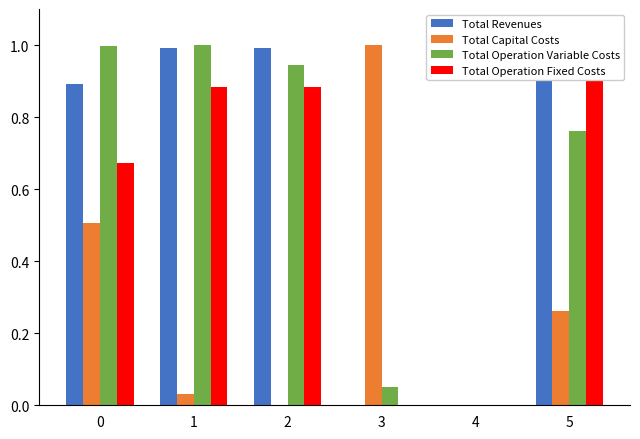

The Total Revenues series shows 1.0 at 1. True or false?

True